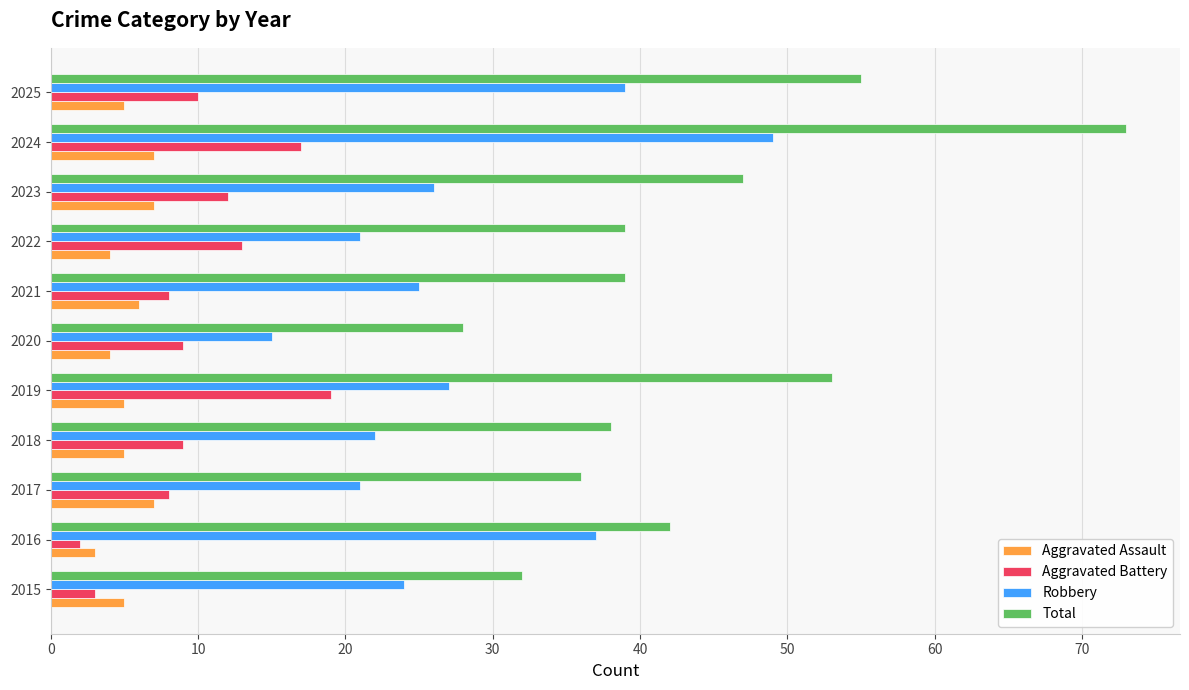

What is the sum of all Robbery values?

306